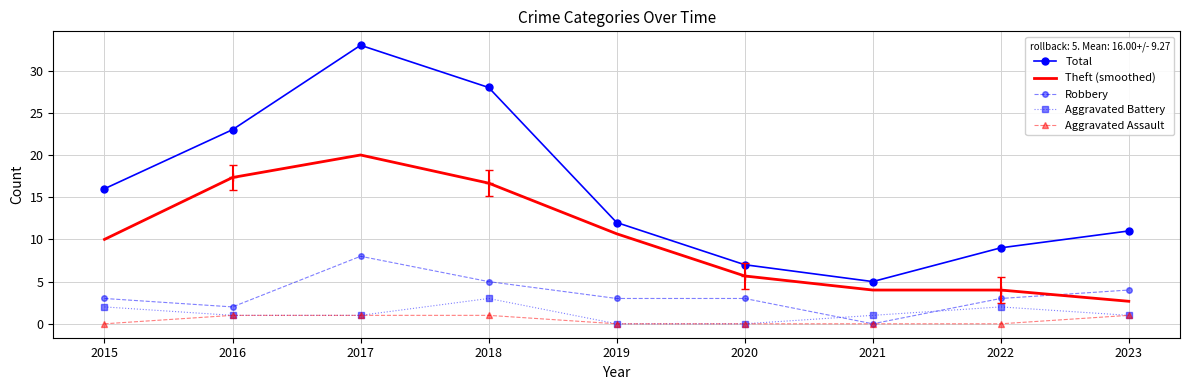

Is the value of Aggravated Battery at 2018 greater than the value of Aggravated Assault at 2019?

Yes